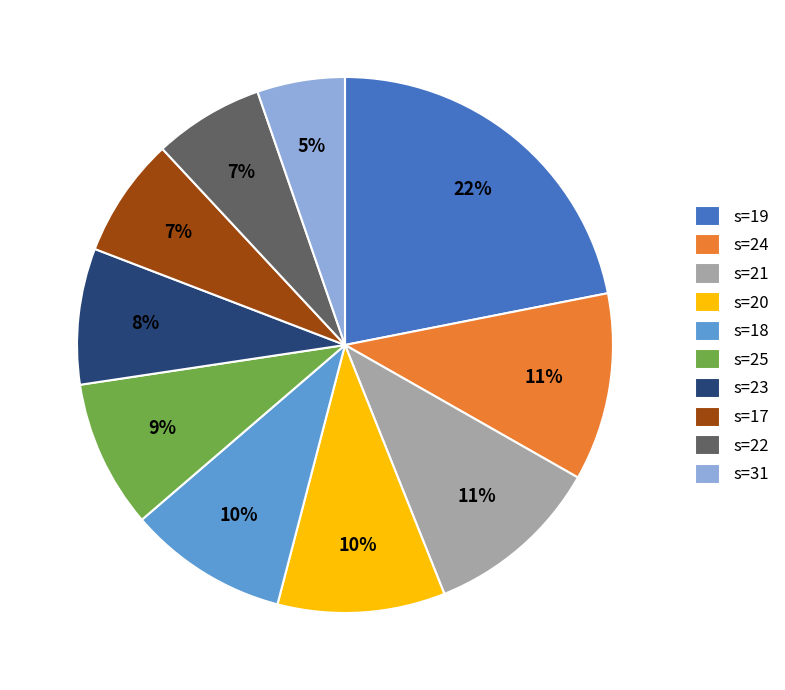

To the nearest percent, what portion does s=24 represent?

11%